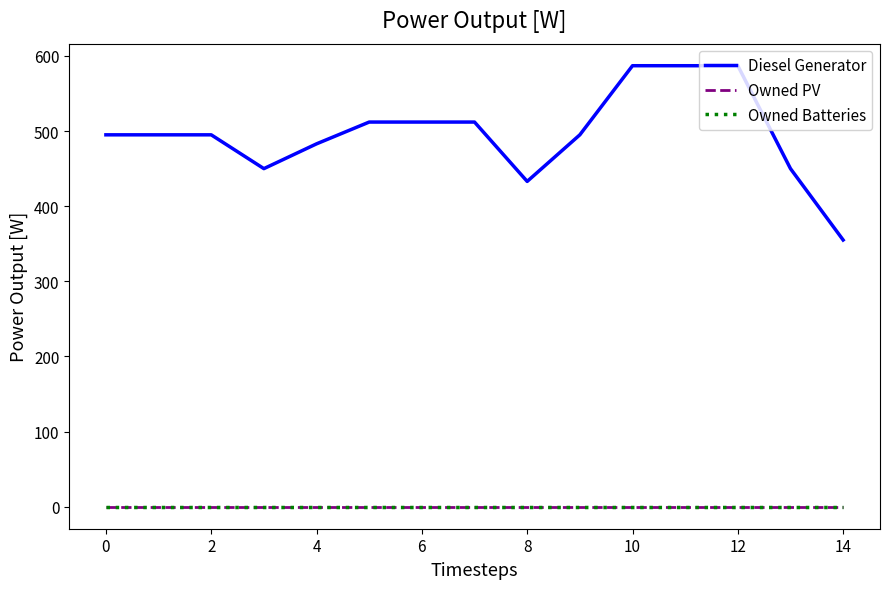

What is the minimum value for Diesel Generator?

355